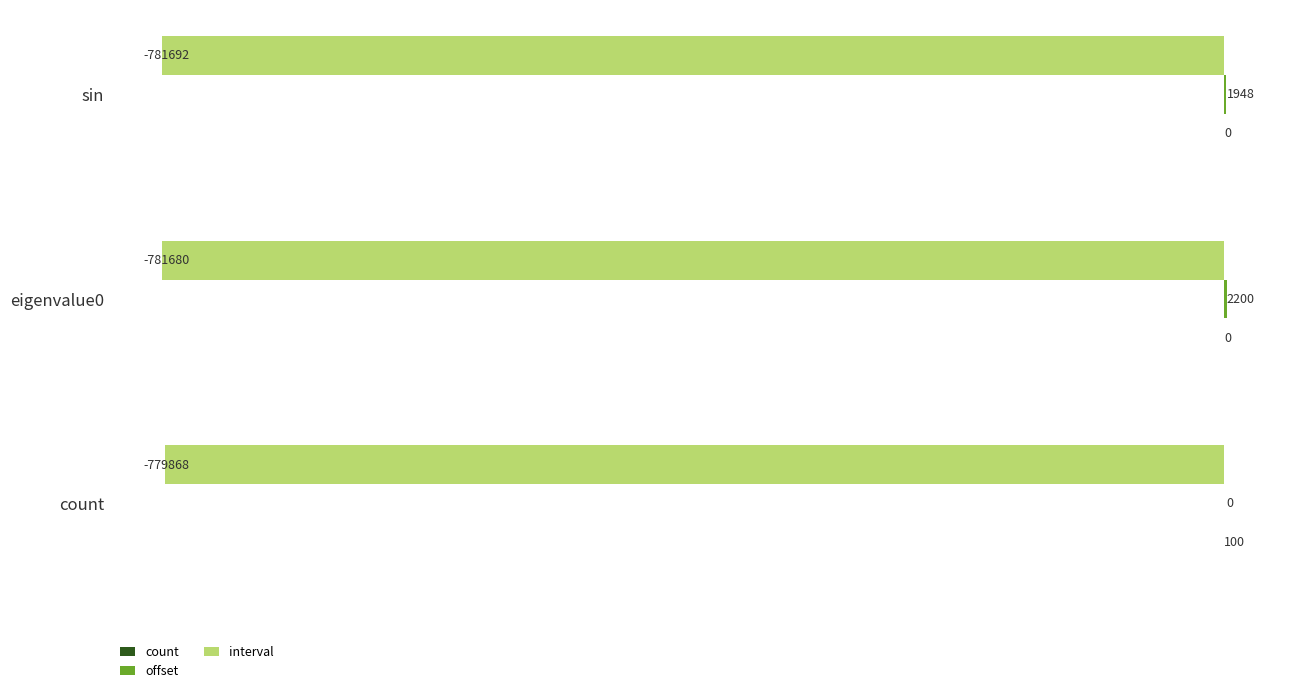

At which label is interval closest to -780780?

eigenvalue0